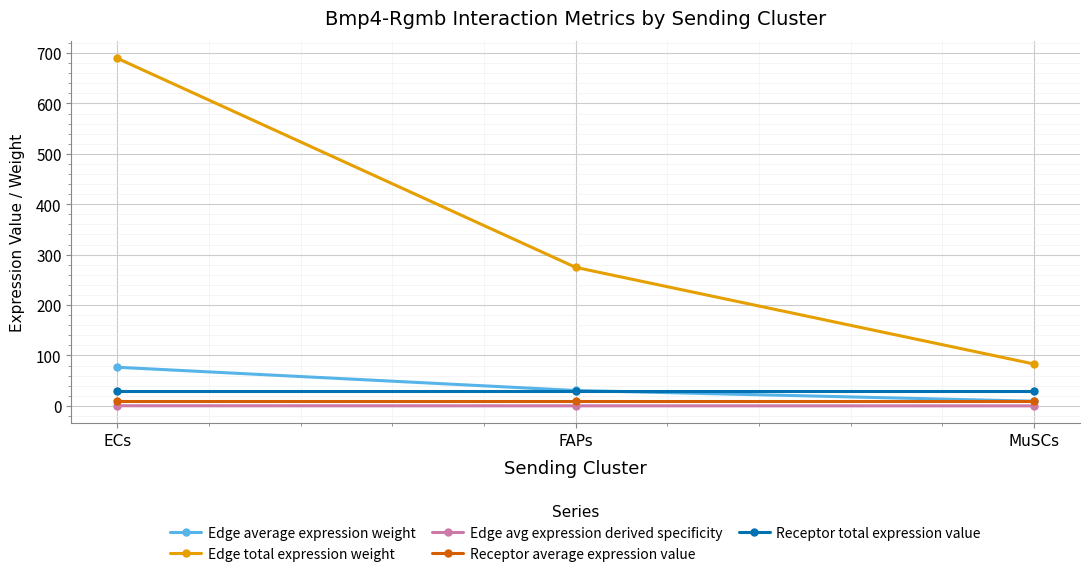

What is the value of the Edge avg expression derived specificity point at the 2nd from the left?

0.1